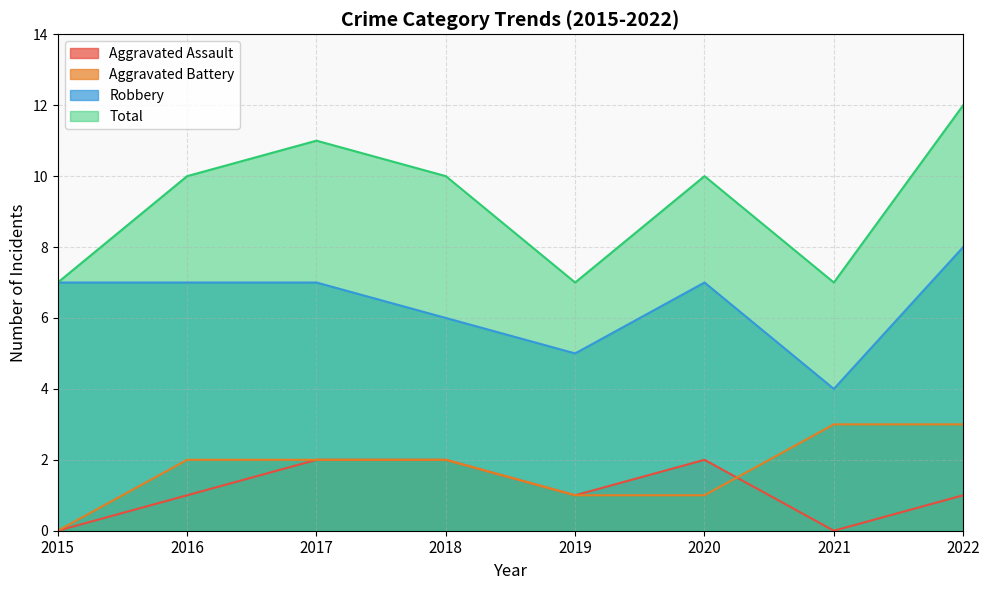

True or false: Robbery has a value of 11 at 2017.

False